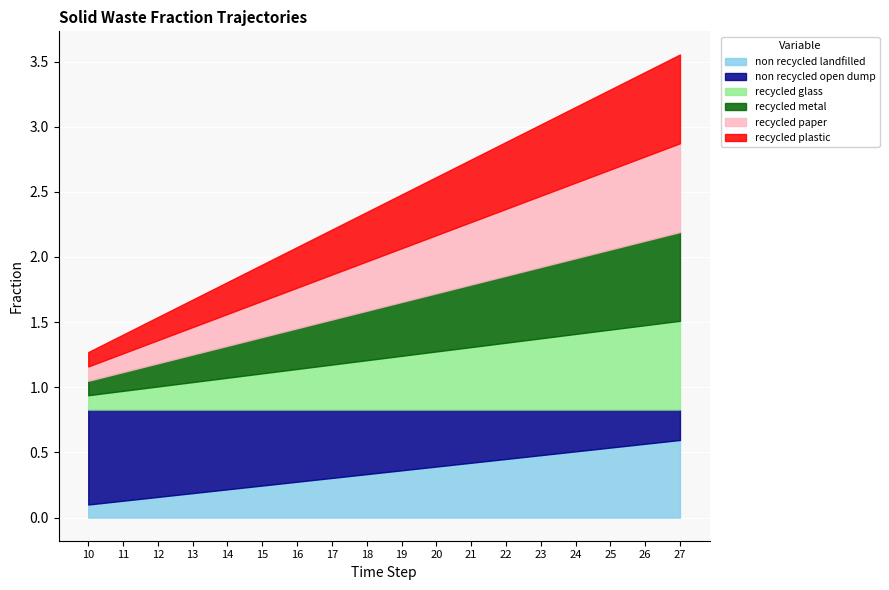

Between which two adjacent categories do frac_waso_non_recycled_open_dump and frac_waso_non_recycled_landfilled first intersect?

20 and 21